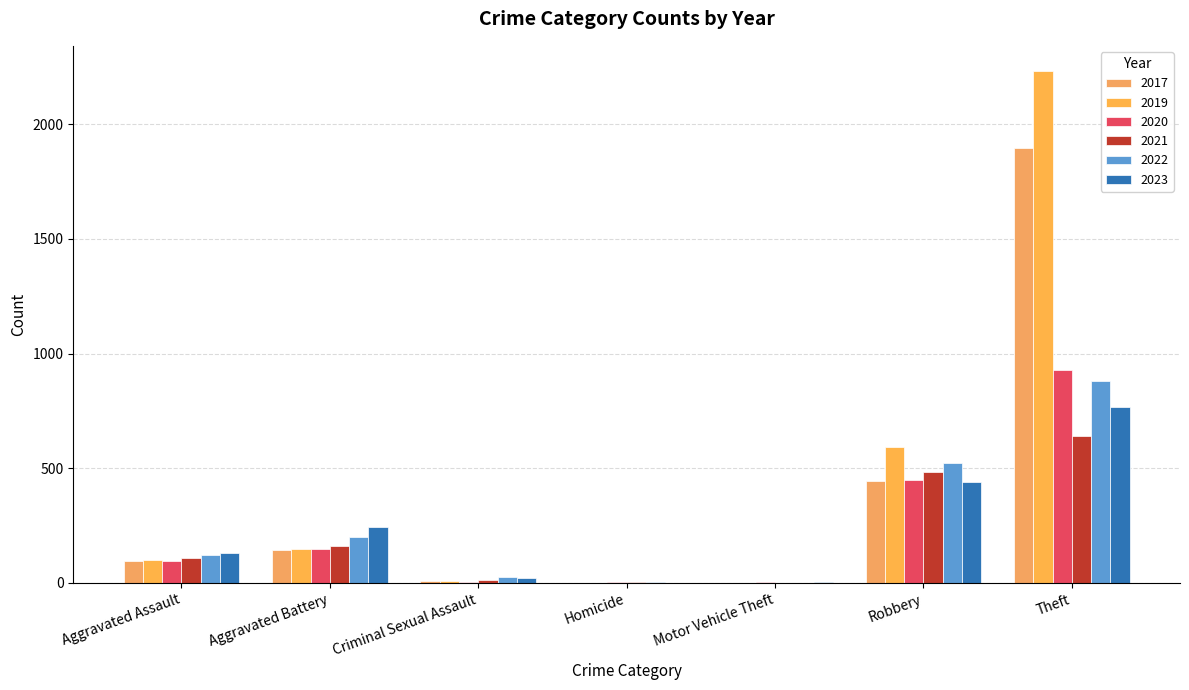

Which series has the widest spread of values?

2019